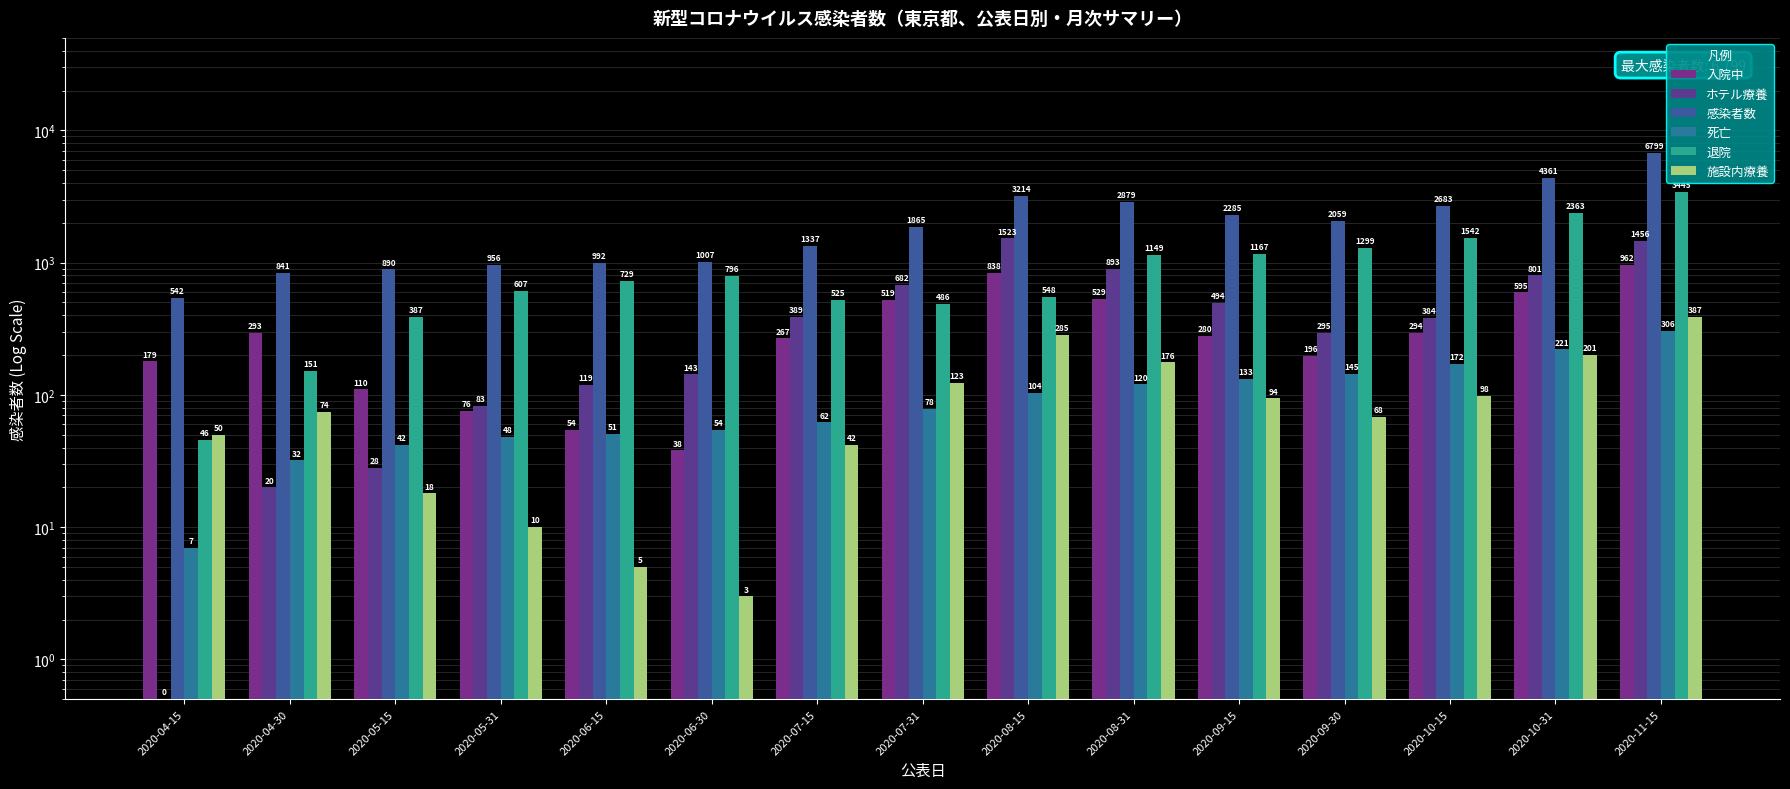

The value of 施設内療養 at 2020-10-31 is 321.3. True or false?

False